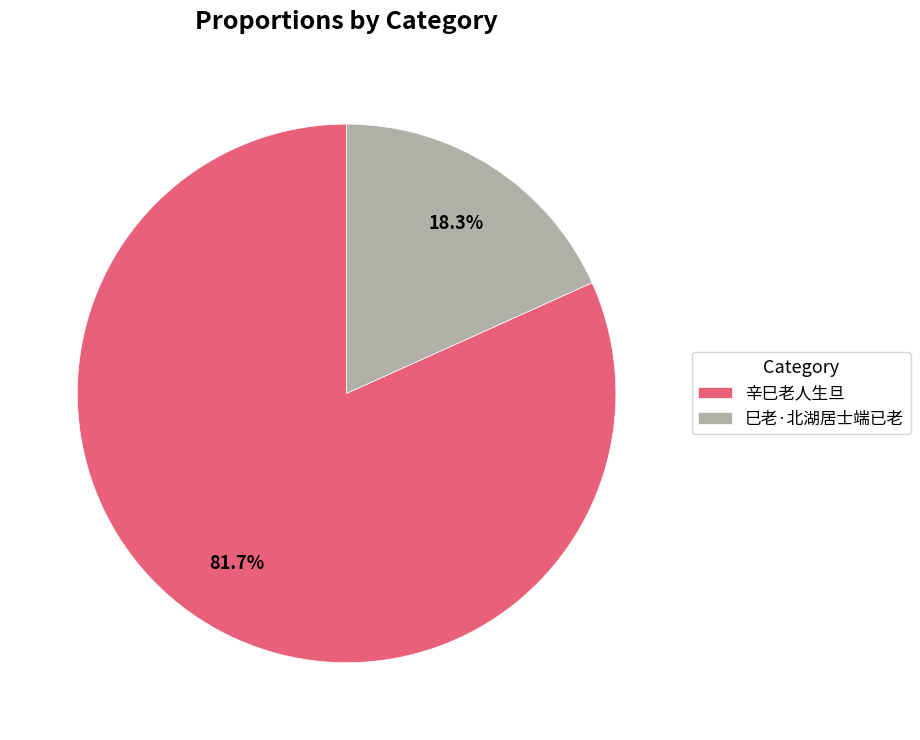

To the nearest percent, what percentage of the pie is 巳老·北湖居士端已老?

18%